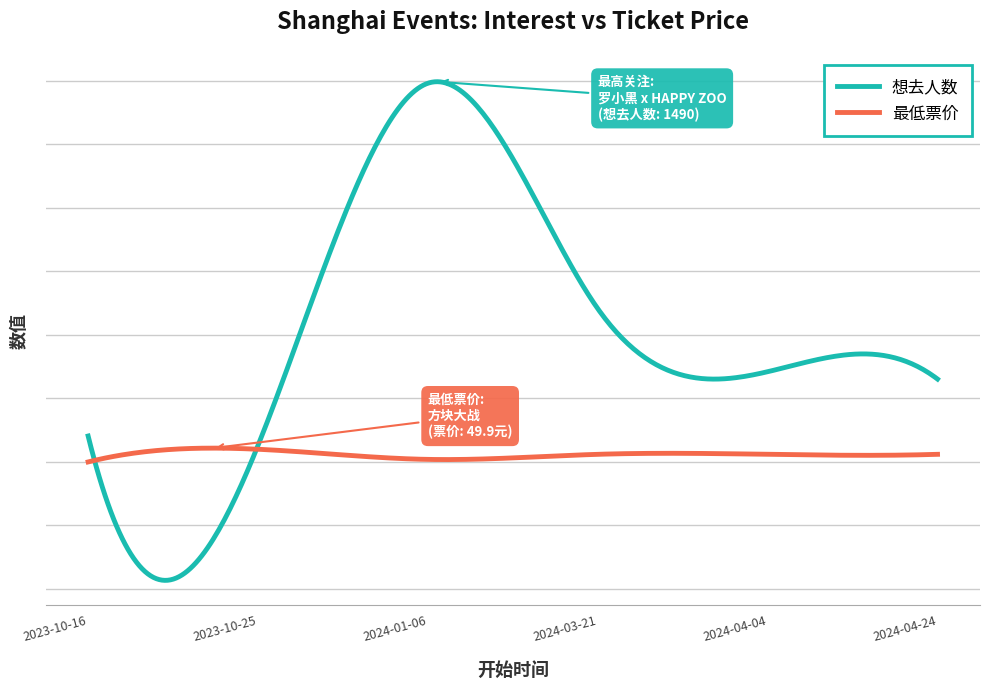

Is this an area chart (filled region under the line)?

No